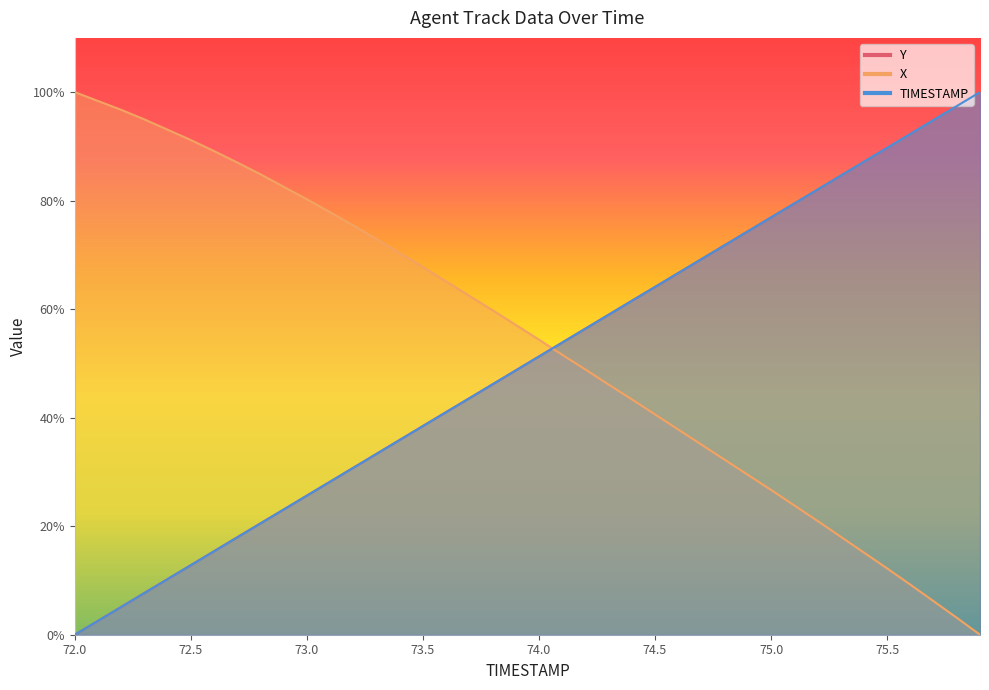

Reading left to right, extract all data points from this chart.

TIMESTAMP: 72.0=0.0	72.1=2.6	72.2=5.1	72.3=7.7	72.4=10.3	72.5=12.8	72.6=15.4	72.7=17.9	72.8=20.5	72.9=23.1	73.0=25.6	73.1=28.2	73.2=30.8	73.3=33.3	73.4=35.9	73.5=38.5	73.6=41.0	73.7=43.6	73.8=46.2	73.9=48.7	74.0=51.3	74.1=53.8	74.2=56.4	74.3=59.0	74.4=61.5	74.5=64.1	74.6=66.7	74.7=69.2	74.8=71.8	74.9=74.4	75.0=76.9	75.1=79.5	75.2=82.1	75.3=84.6	75.4=87.2	75.5=89.7	75.6=92.3	75.7=94.9	75.8=97.4	75.9=100.0
X: 72.0=100.0	72.1=98.4	72.2=96.7	72.3=95.0	72.4=93.1	72.5=91.2	72.6=89.1	72.7=87.0	72.8=84.9	72.9=82.6	73.0=80.2	73.1=77.9	73.2=75.4	73.3=72.9	73.4=70.3	73.5=67.8	73.6=65.1	73.7=62.5	73.8=59.8	73.9=57.1	74.0=54.4	74.1=51.6	74.2=48.9	74.3=46.1	74.4=43.4	74.5=40.6	74.6=37.8	74.7=35.0	74.8=32.2	74.9=29.5	75.0=26.7	75.1=23.8	75.2=21.0	75.3=18.1	75.4=15.1	75.5=12.2	75.6=9.2	75.7=6.2	75.8=3.1	75.9=0.0
Y: 72.0=0.0	72.1=2.6	72.2=5.1	72.3=7.7	72.4=10.3	72.5=12.8	72.6=15.4	72.7=18.0	72.8=20.5	72.9=23.1	73.0=25.6	73.1=28.2	73.2=30.8	73.3=33.3	73.4=35.9	73.5=38.5	73.6=41.0	73.7=43.6	73.8=46.2	73.9=48.7	74.0=51.3	74.1=53.9	74.2=56.4	74.3=59.0	74.4=61.6	74.5=64.1	74.6=66.7	74.7=69.2	74.8=71.8	74.9=74.4	75.0=76.9	75.1=79.5	75.2=82.1	75.3=84.6	75.4=87.2	75.5=89.8	75.6=92.3	75.7=94.9	75.8=97.4	75.9=100.0